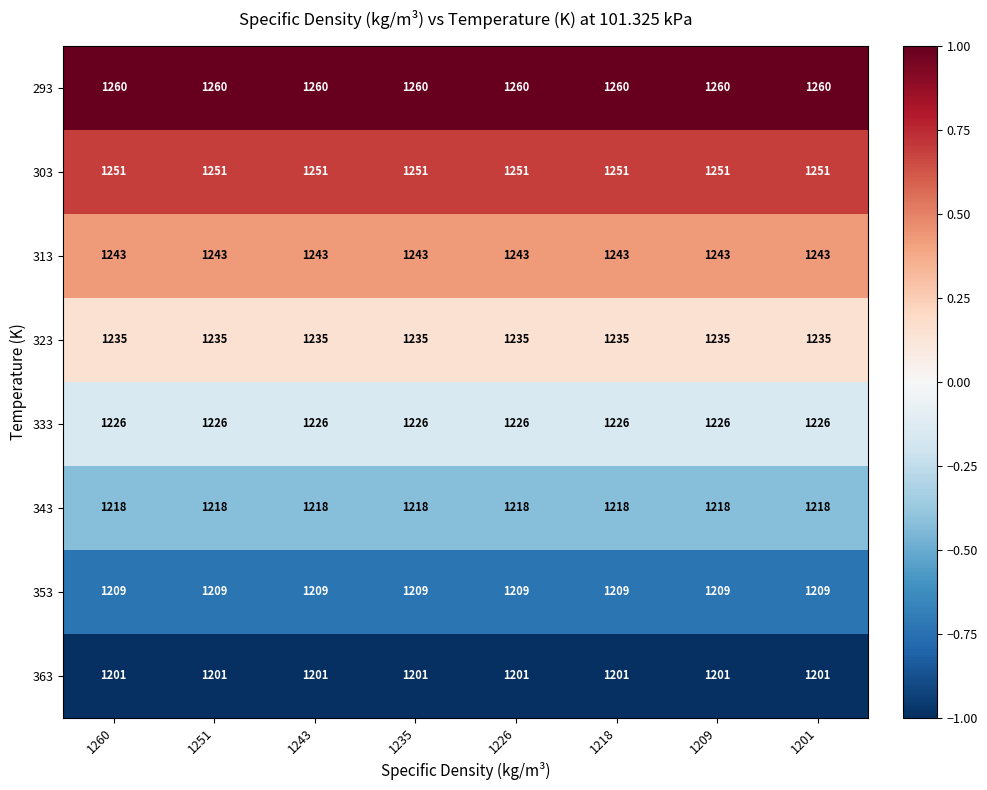

What is the total value across all series at 1260?

9843